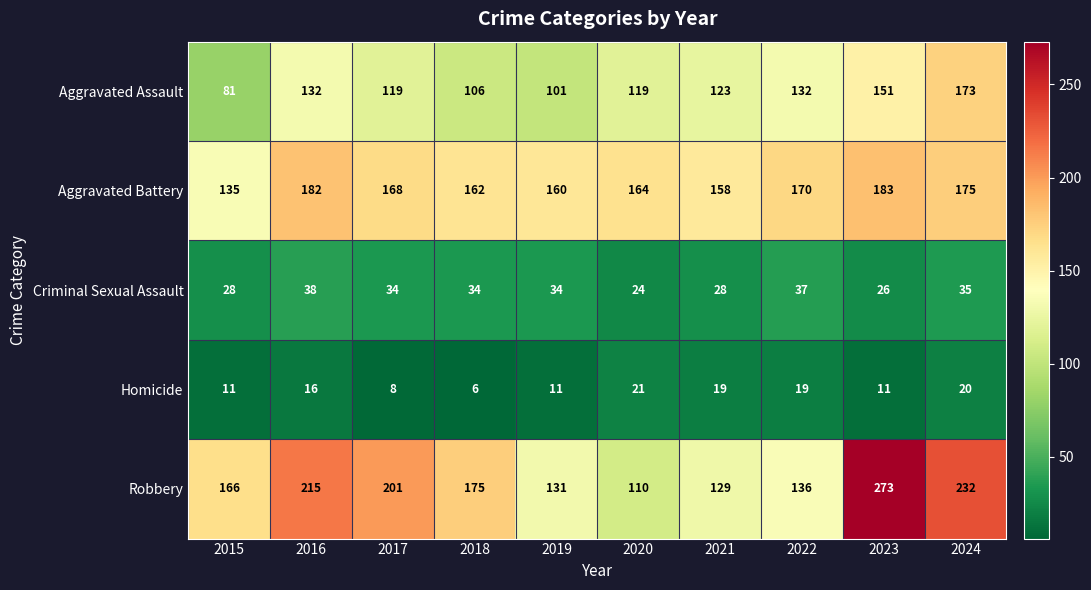

What is the minimum value shown in the chart?

6